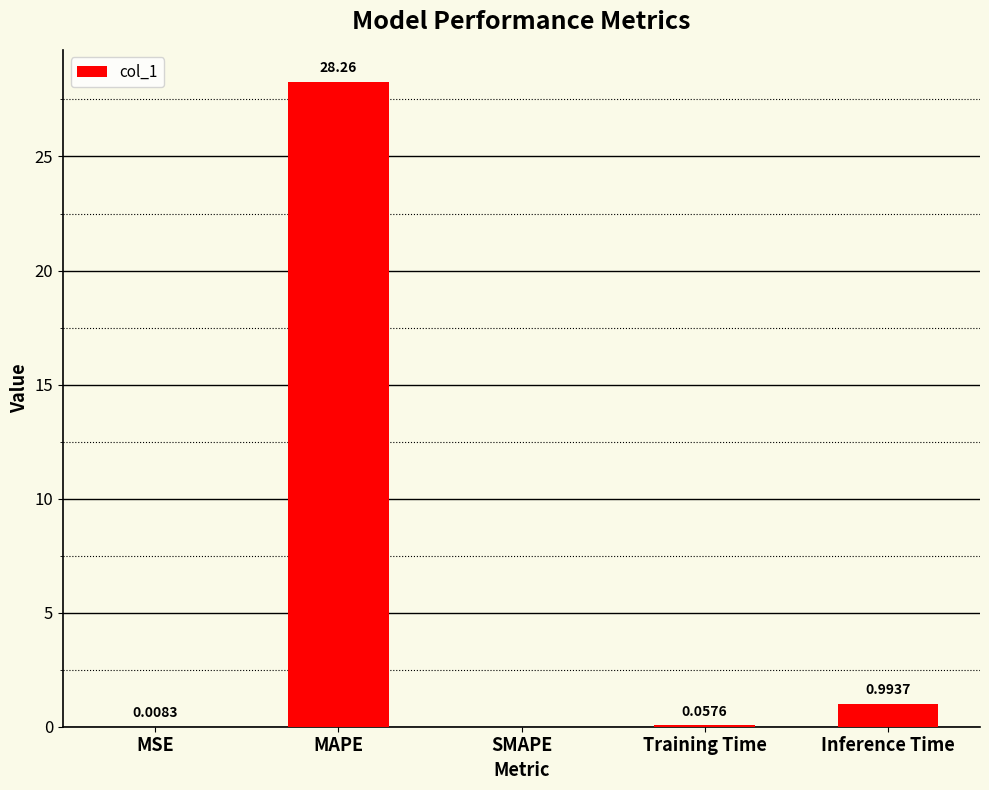

Between MSE and Inference Time, which is larger?

Inference Time